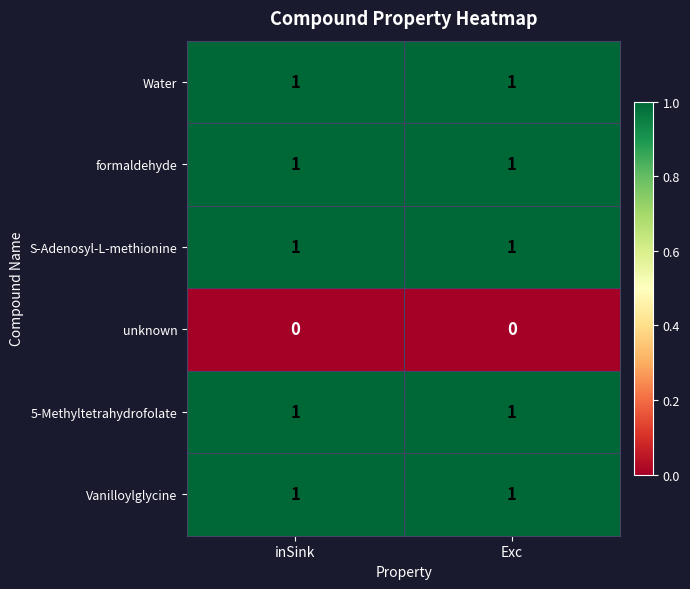

What is the total value across all series at inSink?

5